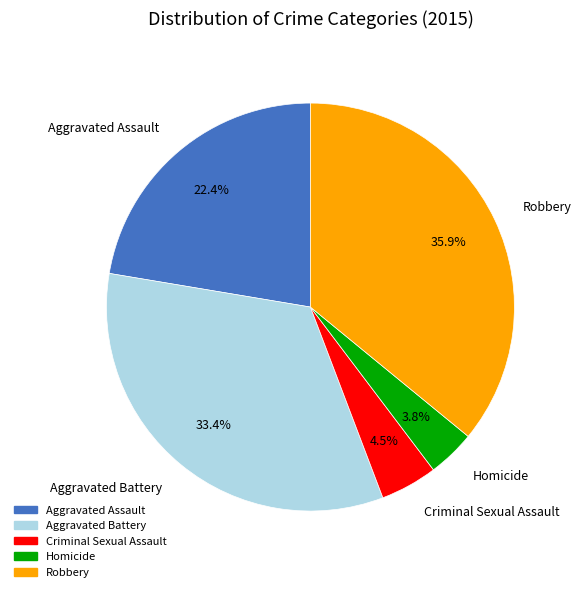

Count the number of slices in the pie.

5